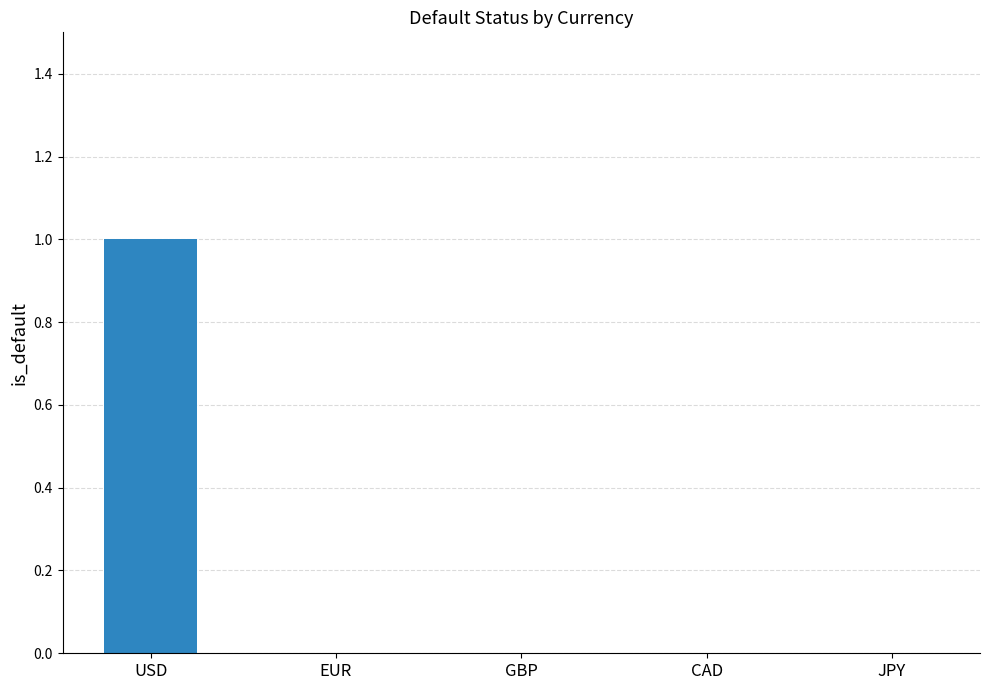

Are the bars horizontal?

No